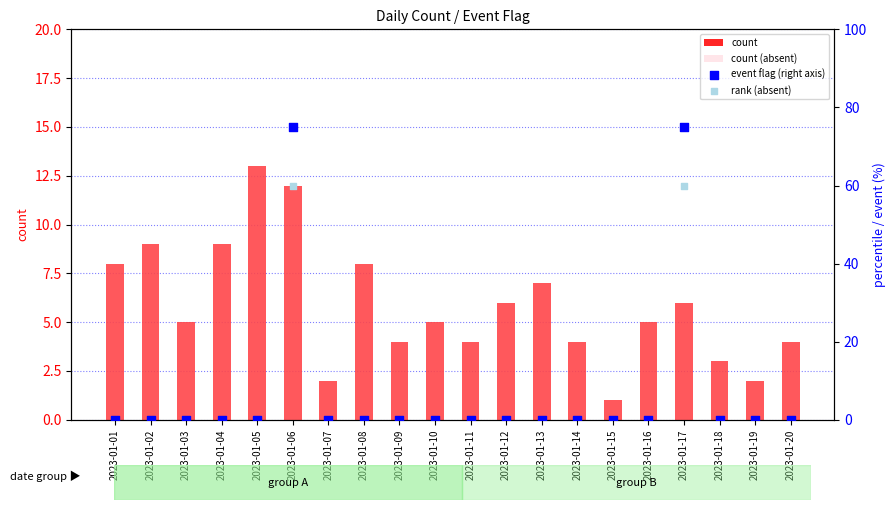

Which series has the widest spread of Y values?

event flag (right axis)